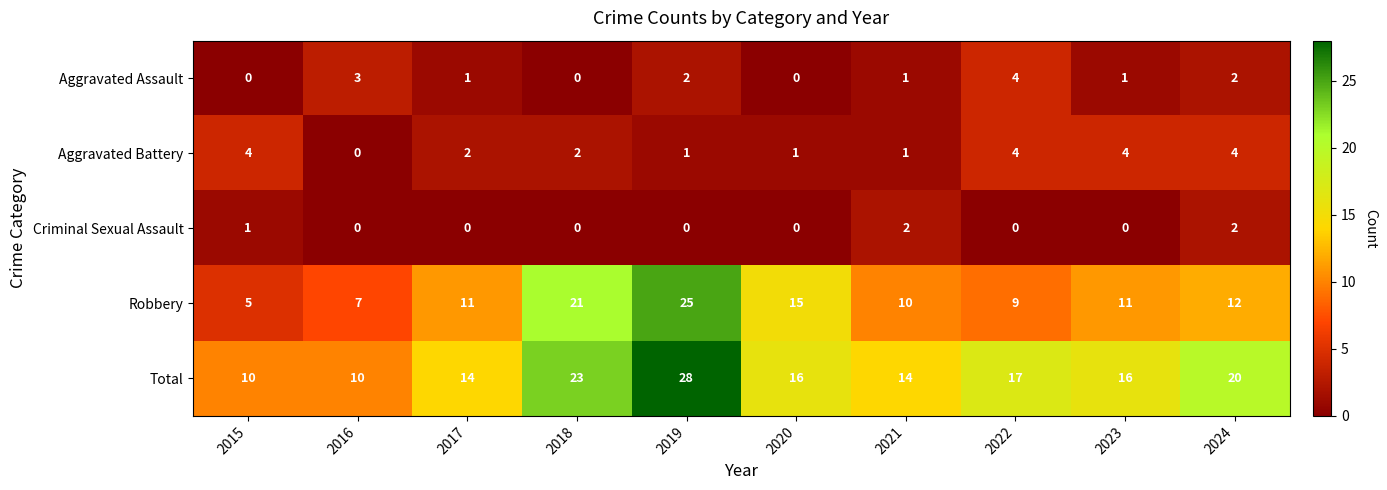

What is the difference between the second highest and second lowest values in the Robbery series?

14